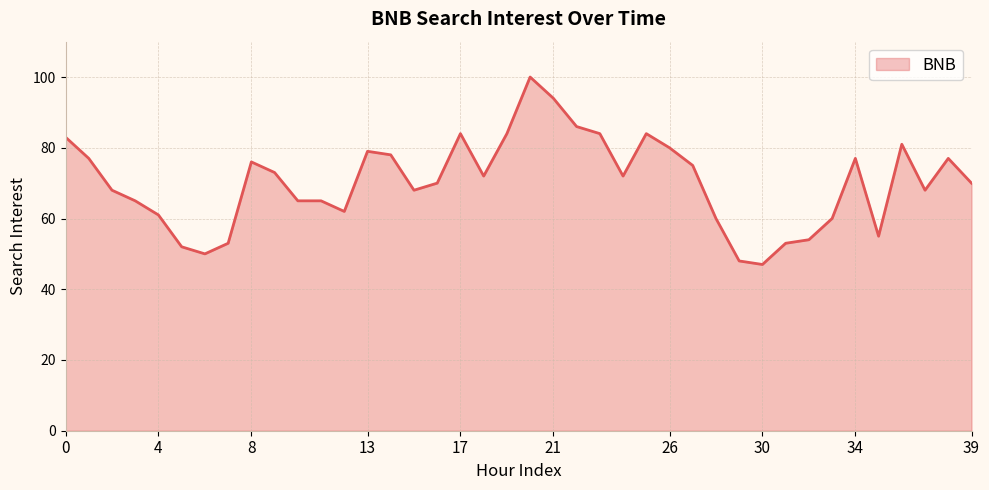

What is the greatest value displayed?

100